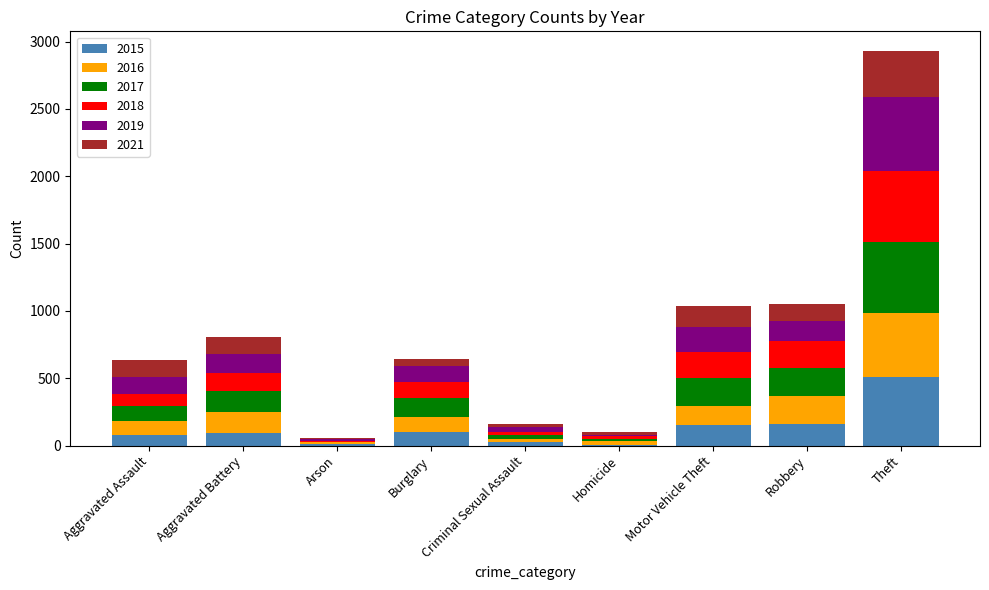

At which category is the sum across all series the highest?

Theft